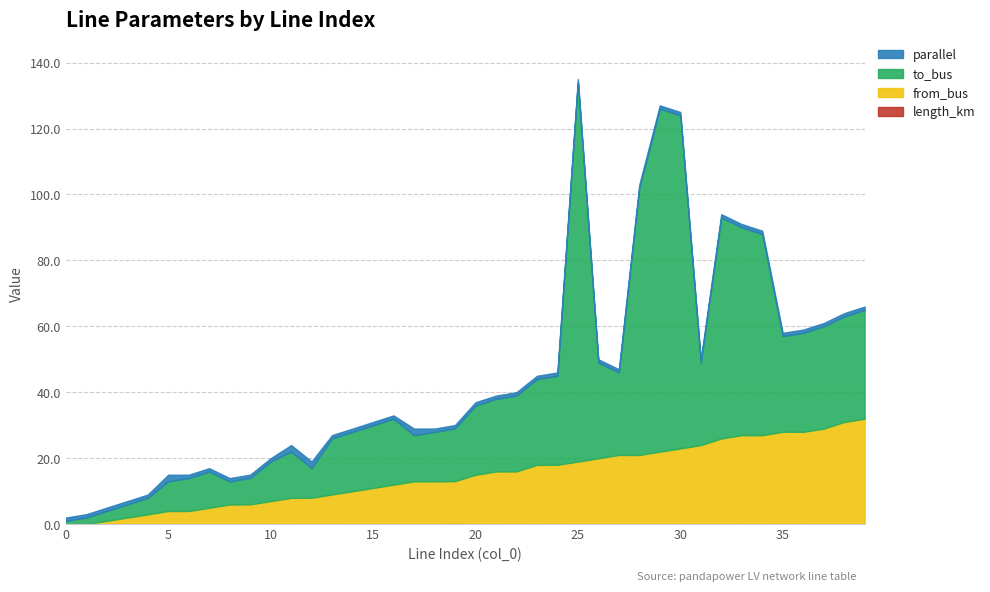

Which series has the largest total across all categories?

to_bus